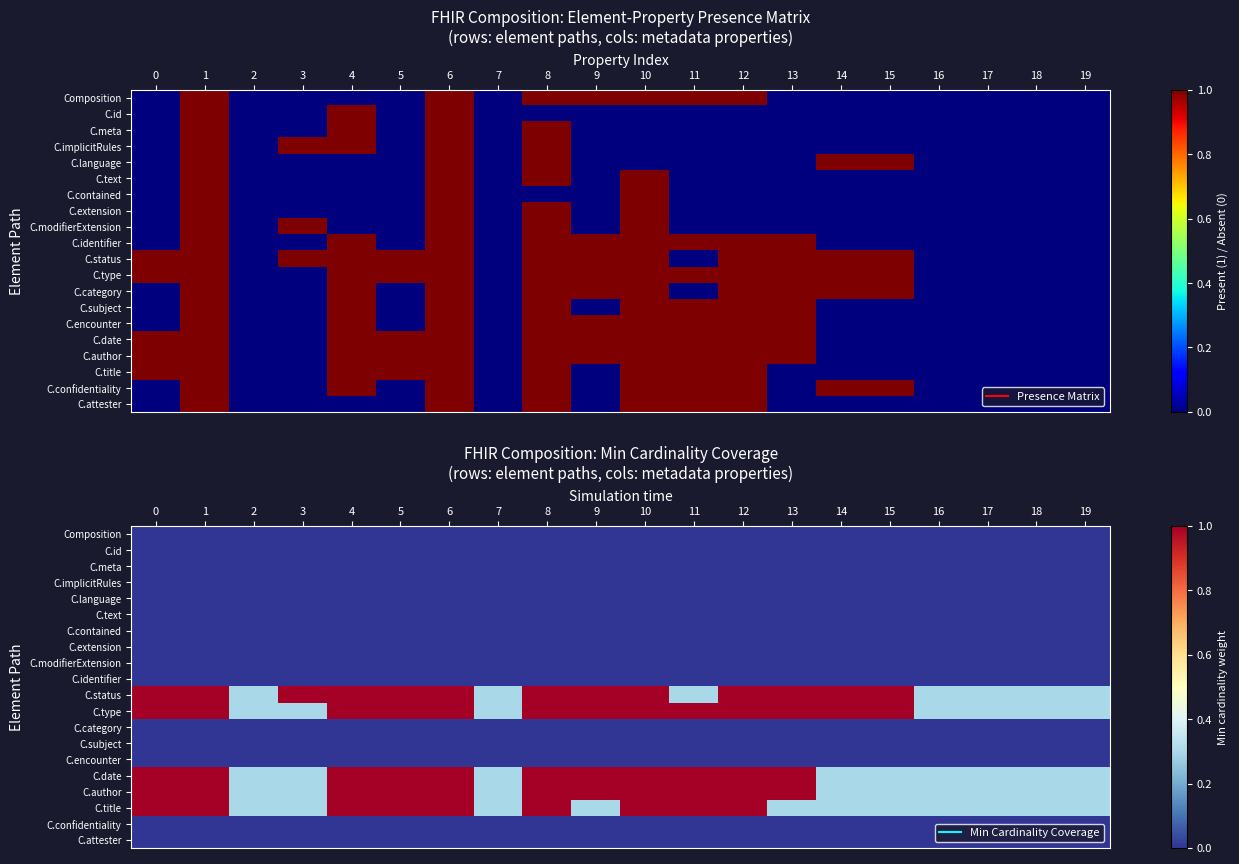

True or false: C.author has a value of 1.0 at 4.

True